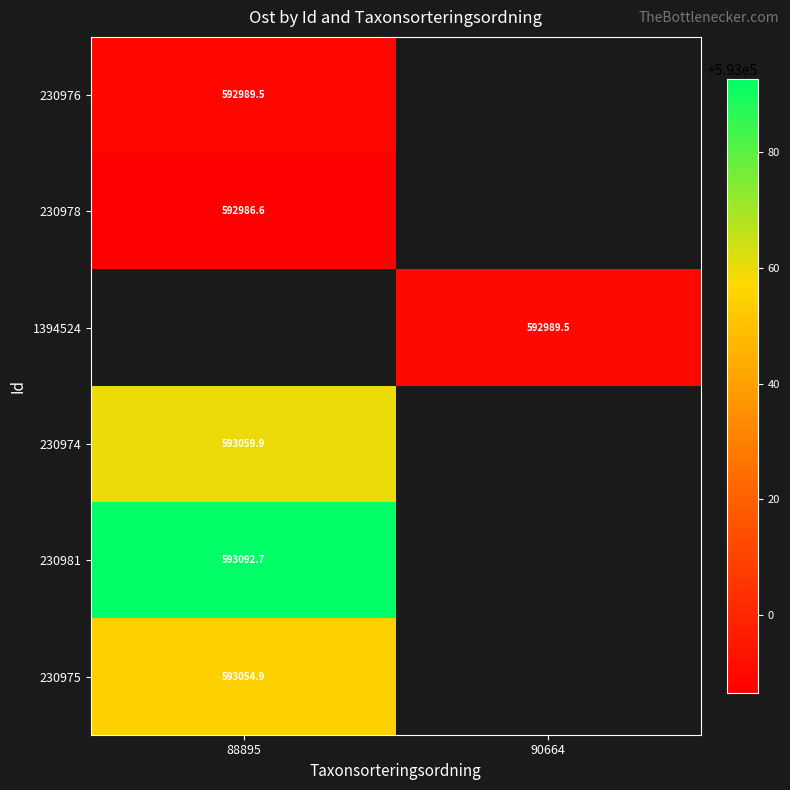

What is the maximum value shown in the chart?

593092.7